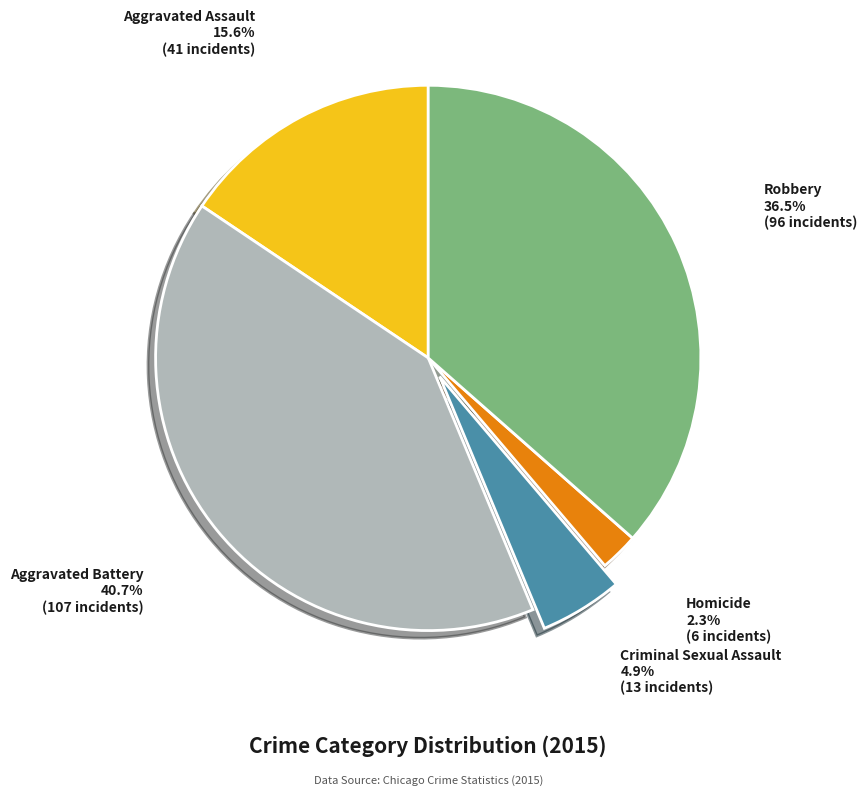

Between Robbery and Aggravated Battery, which is larger?

Aggravated Battery